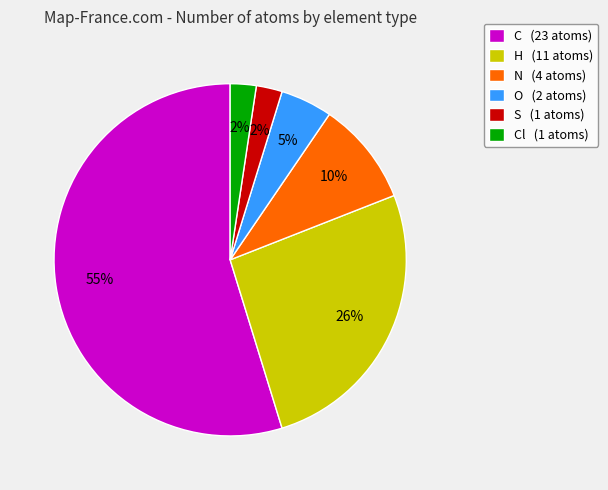

To the nearest percent, what is the average slice percentage?

17%